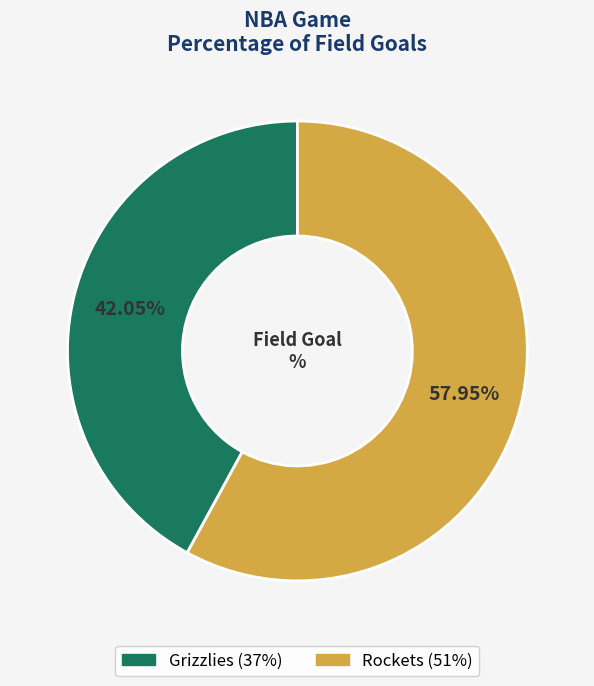

Rank the categories by value from lowest to highest.

Grizzlies, Rockets